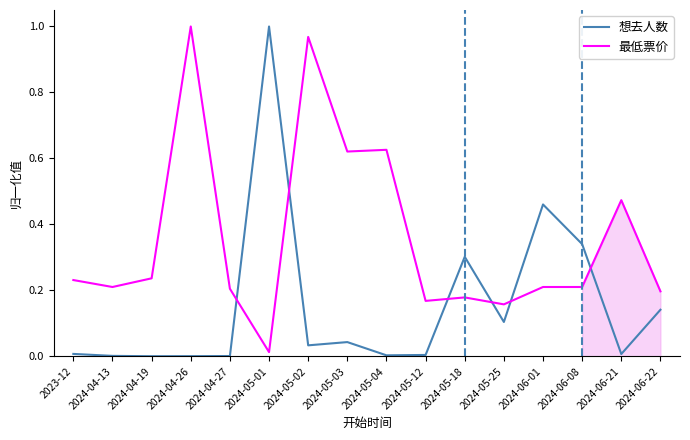

Which series has the largest range (max minus min)?

想去人数